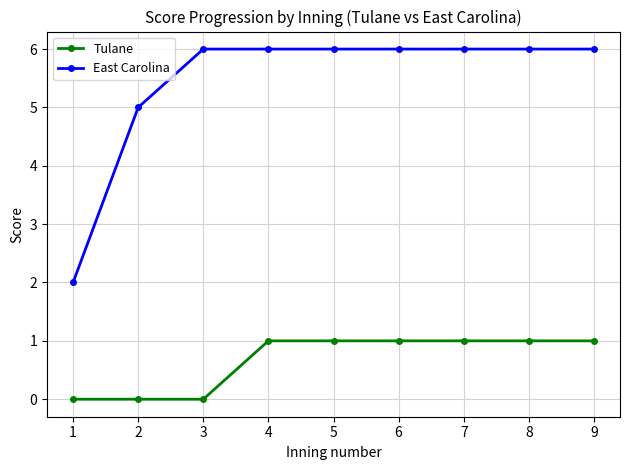

The East Carolina series shows 1 at 1. True or false?

False